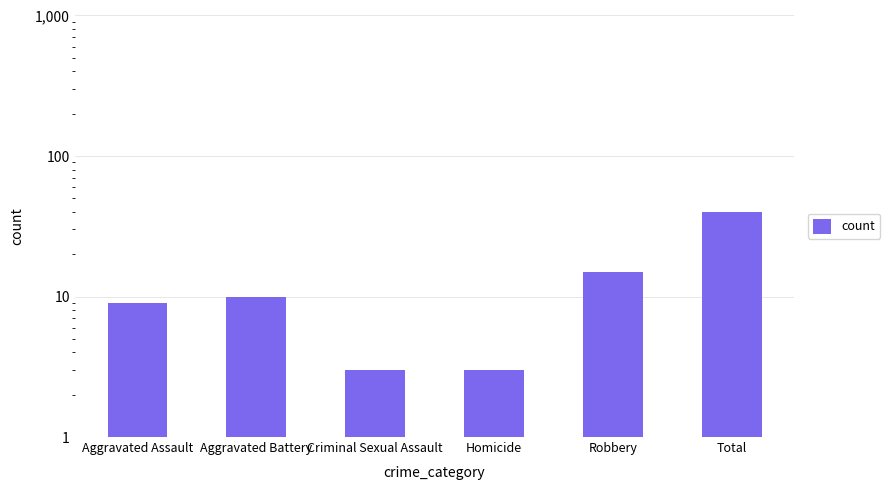

What is the difference between the second highest and second lowest values?

12